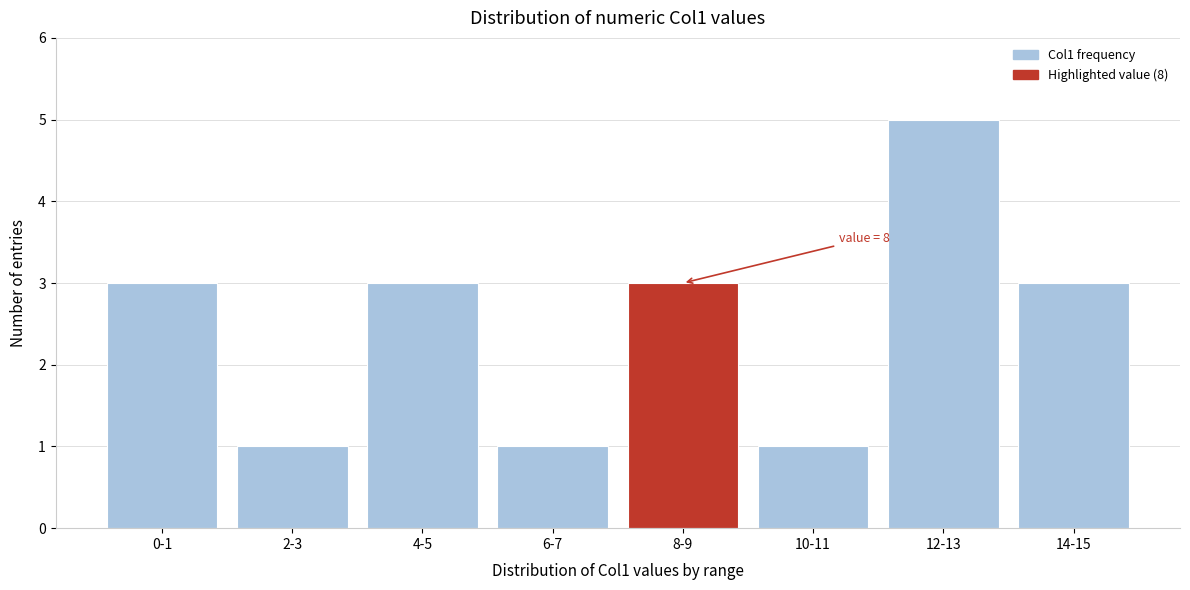

Reading left to right, what are all the values shown in this chart?

0-1=3	2-3=1	4-5=3	6-7=1	8-9=3	10-11=1	12-13=5	14-15=3